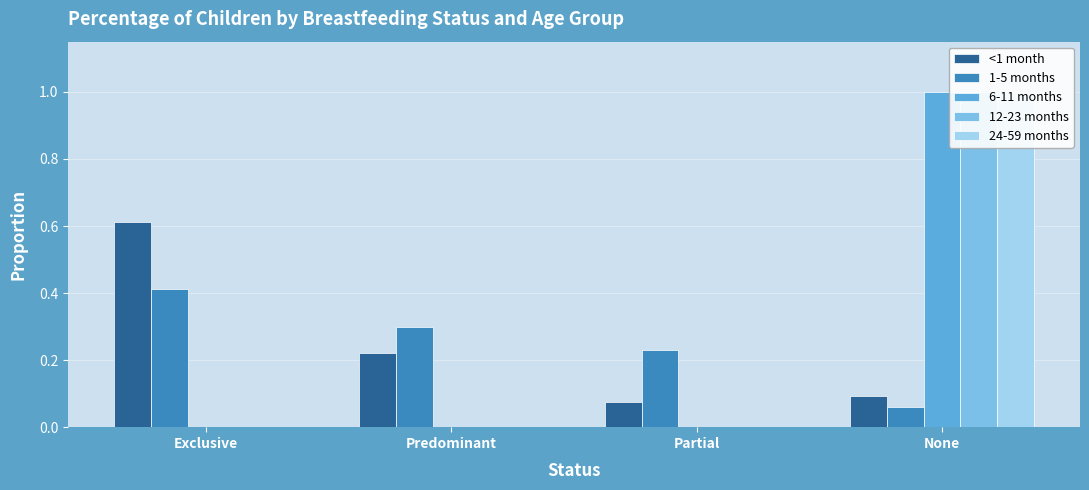

What is the label of the 3rd bar from the left?

Partial